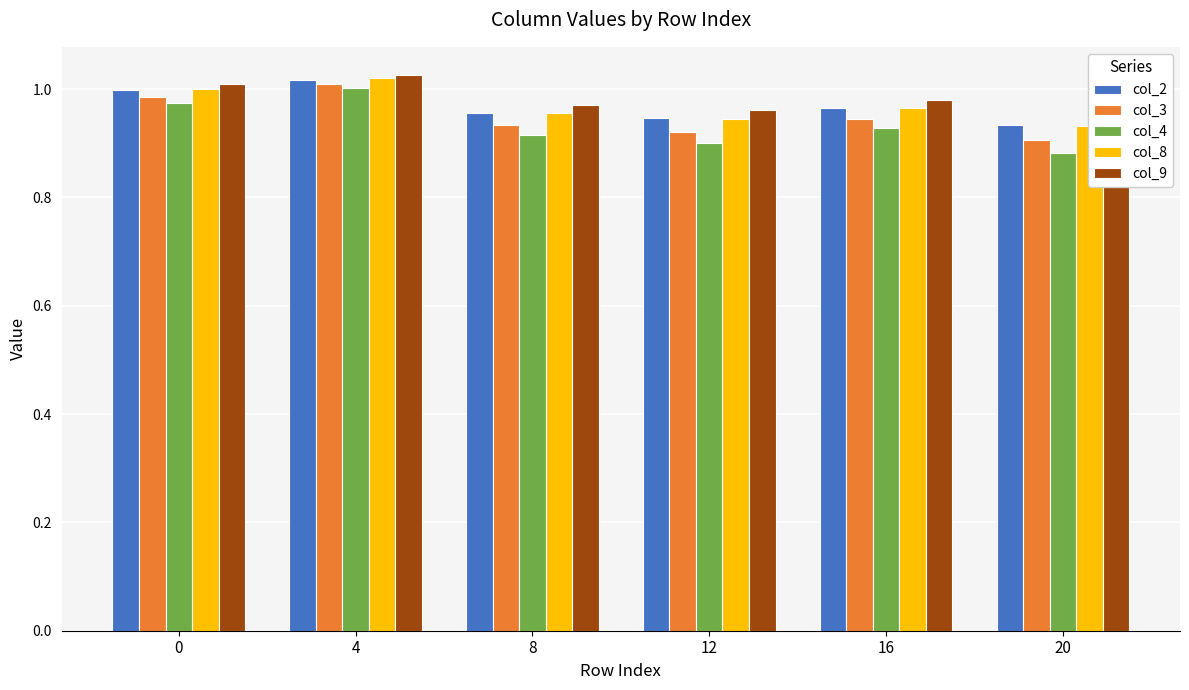

Is the value of col_9 at 8 greater than the value of col_3 at 20?

Yes